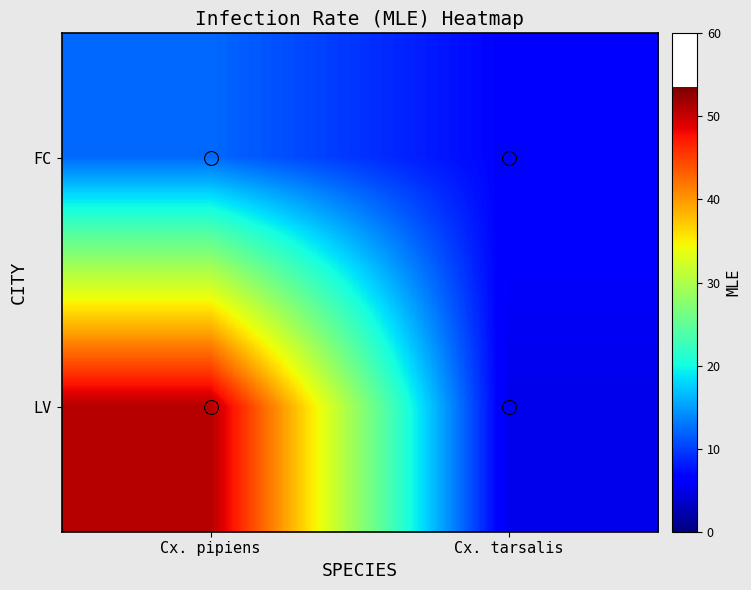

How many data points does each series have?

2